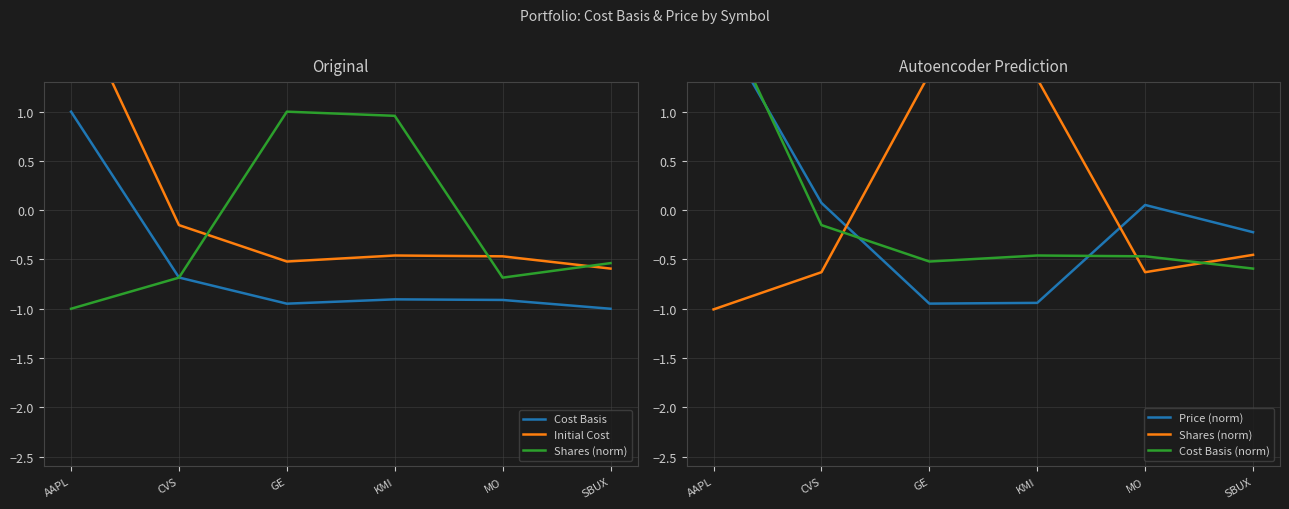

True or false: Cost Basis and Cost Basis (norm) cross at least once.

False